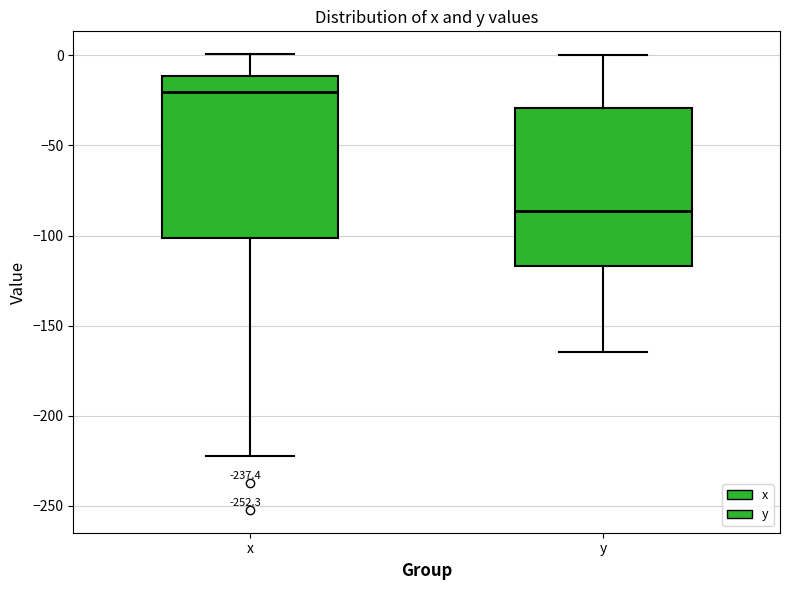

Reading left to right, read every box against the y-axis: the position of its median line, the range the box covers, and the ends of its whiskers. The values are not printed on the chart, so give them approximately, as read against the axis.

x: median -20, box -100 to -10, whiskers -225 to 0
y: median -85, box -115 to -30, whiskers -165 to 0